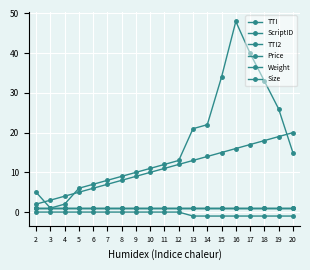

Is this an area chart (filled region under the line)?

No